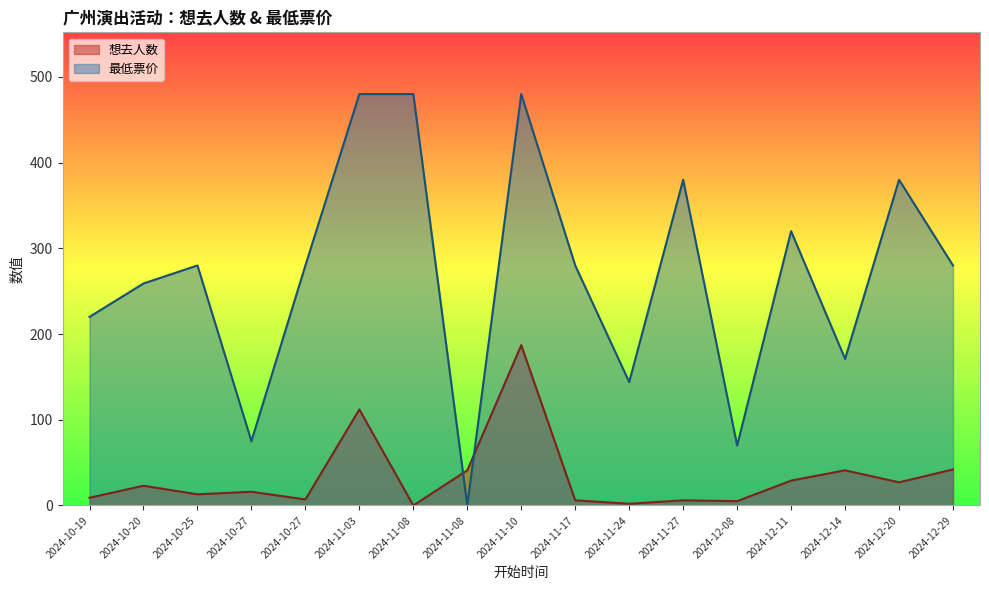

How many lines are shown in the chart?

2